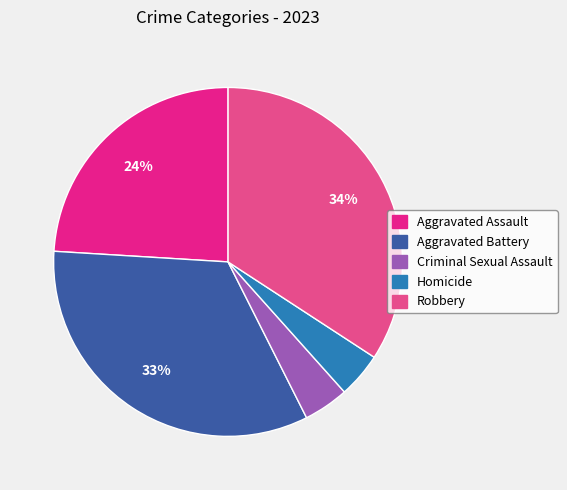

True or false: Aggravated Battery accounts for 33% of the total.

True